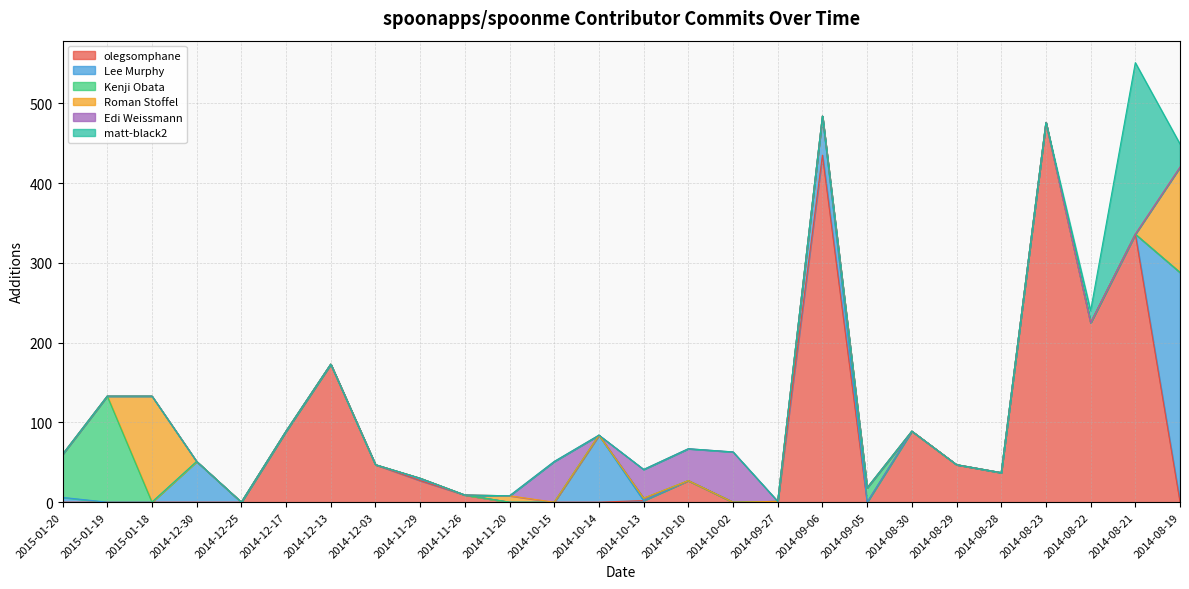

Rank the series at 2014-10-14 from highest to lowest value.

Lee Murphy, olegsomphane, Kenji Obata, Roman Stoffel, Edi Weissmann, matt-black2